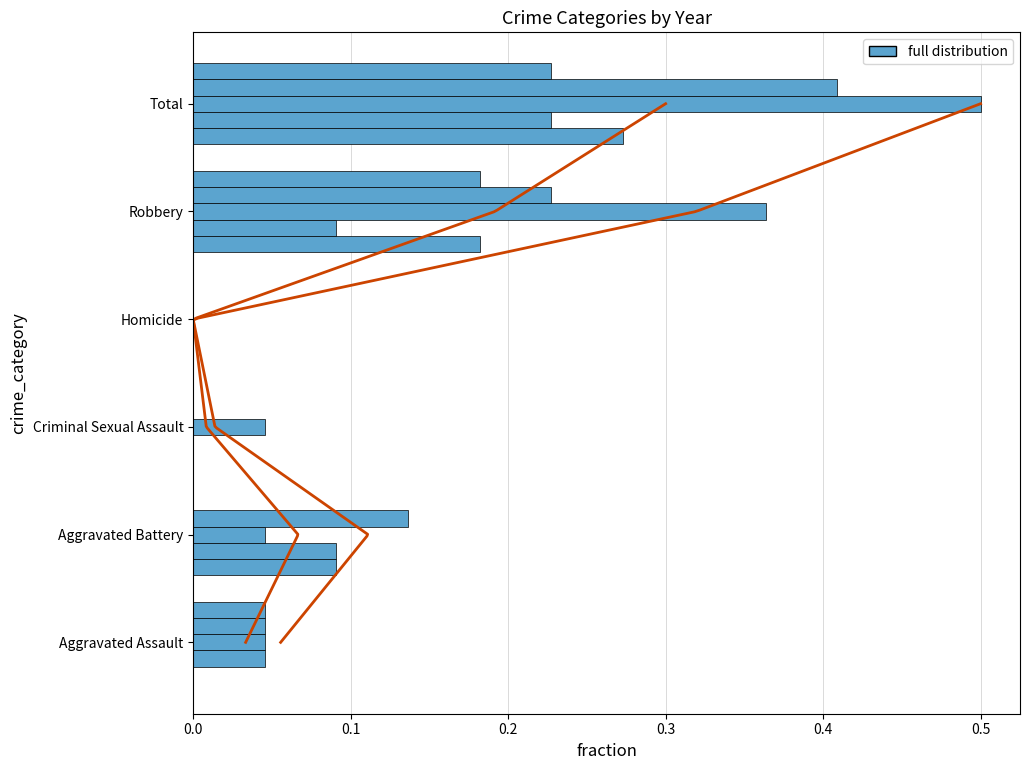

True or false: 2015 has a value of 0.2 at Aggravated Assault.

False